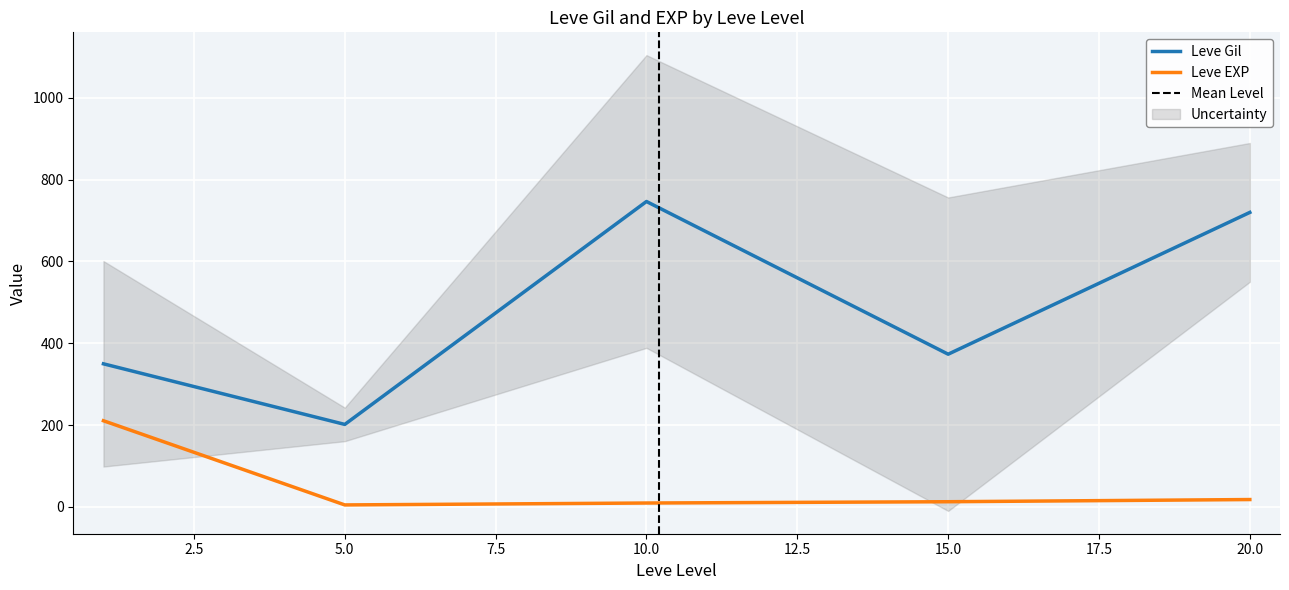

True or false: Leve EXP and Leve Gil cross at least once.

False